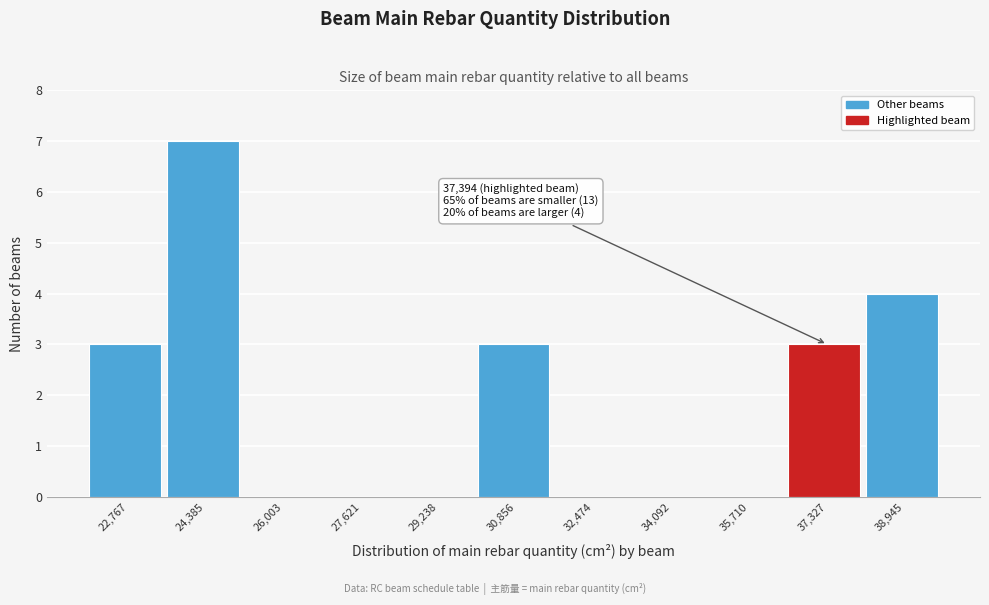

Reading left to right, what are all the values shown in this chart?

22,767=3	24,385=7	26,003=0	27,621=0	29,238=0	30,856=3	32,474=0	34,092=0	35,710=0	37,327=3	38,945=4